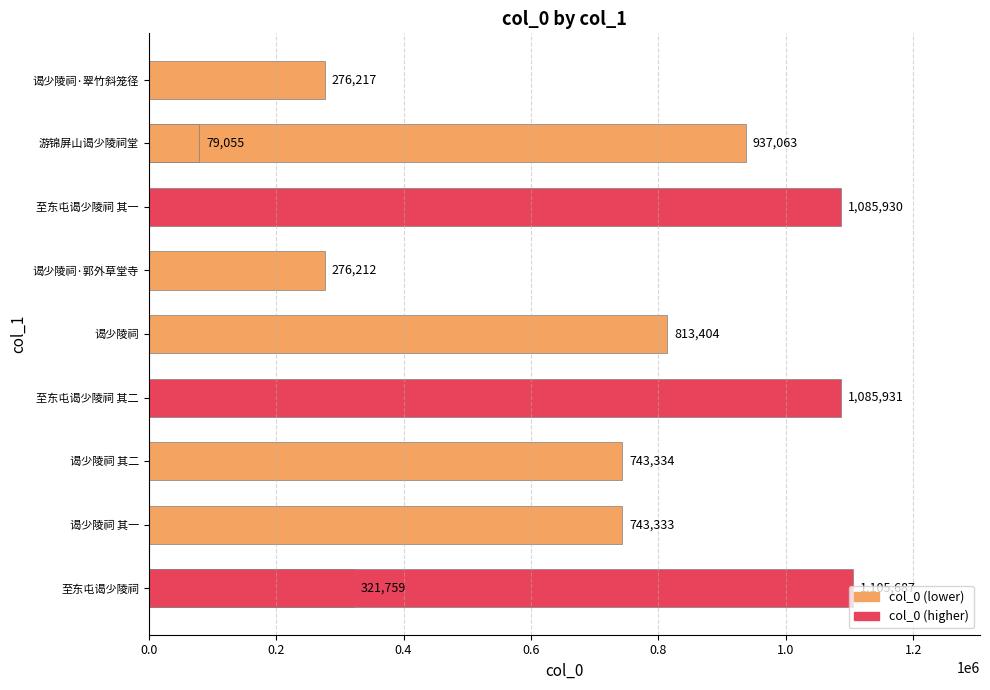

What is the sum of all values?

7467925